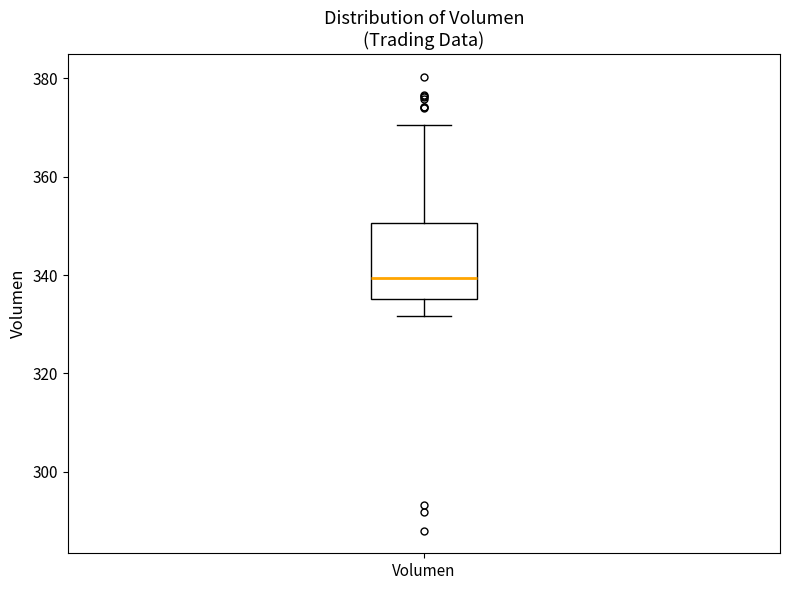

Transcribe this box plot: give where the median line is, the range the box spans, and where the two whiskers end, as read against the y-axis. The values are not printed on the chart, so give them approximately, as read against the axis.

median 340, box 336 to 350, whiskers 332 to 370